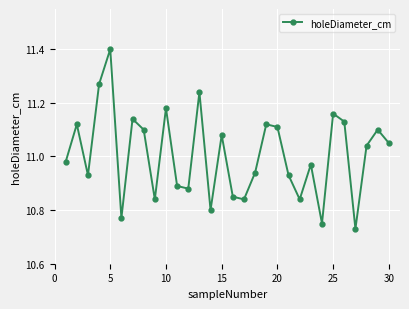

What is the difference between the second highest and minimum values?

0.5